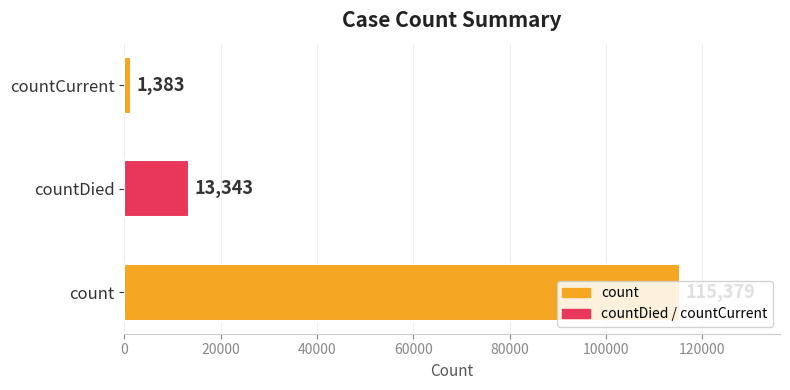

Is it true that the value at countDied is 20844?

False